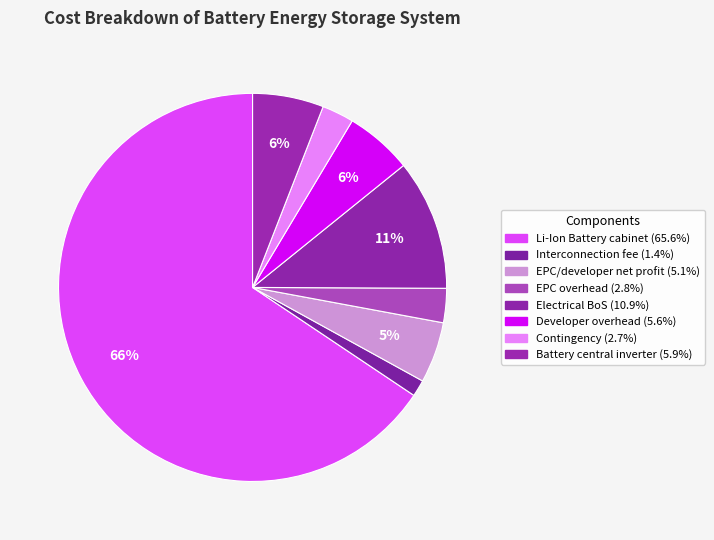

Count the number of slices in the pie.

8